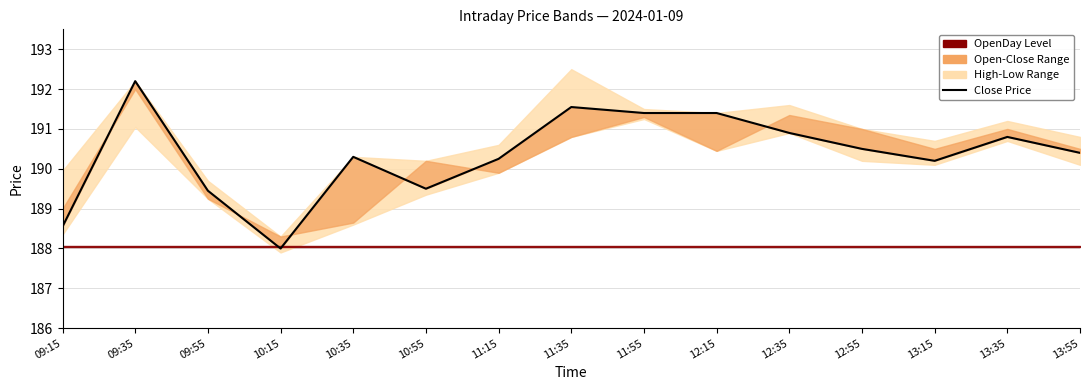

What is the label of the 1st point from the right?

13:55